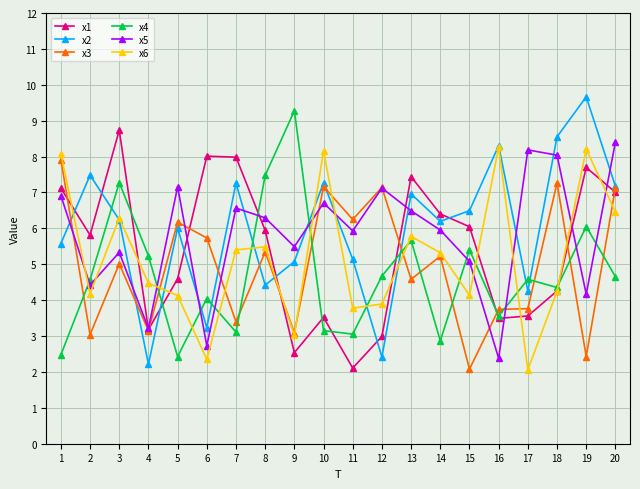

True or false: x5 has more than 2 points higher than both neighbors.

True